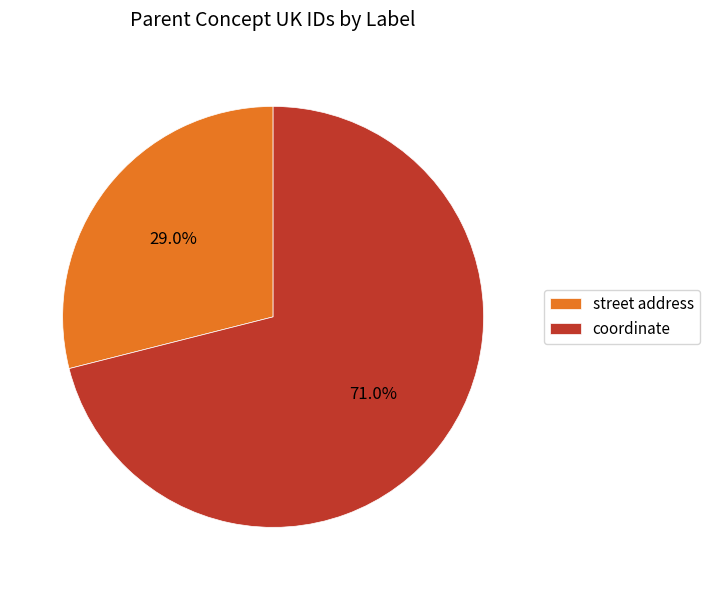

To the nearest percent, what portion does coordinate represent?

71%